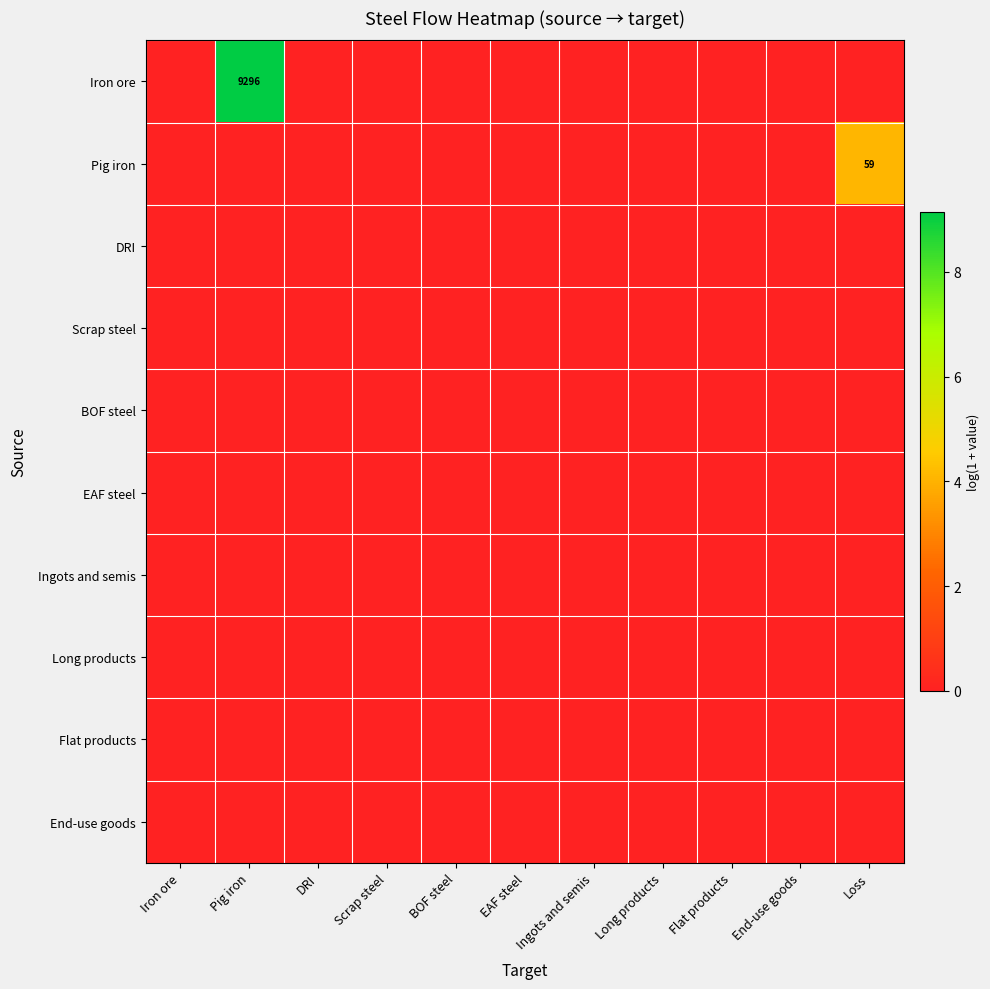

The BOF steel series shows 0.0 at Ingots and semis. True or false?

True